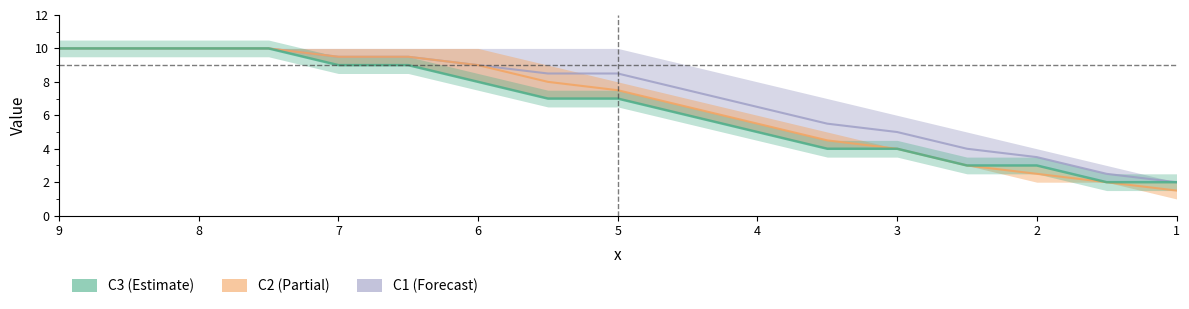

True or false: C2 and C3 intersect in this chart.

False